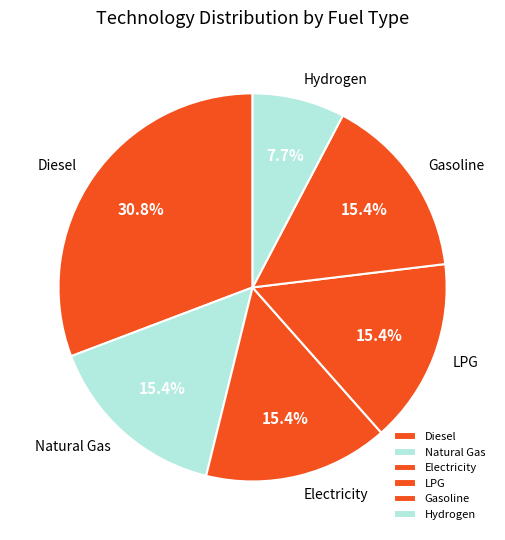

How many slices are in this pie chart?

6